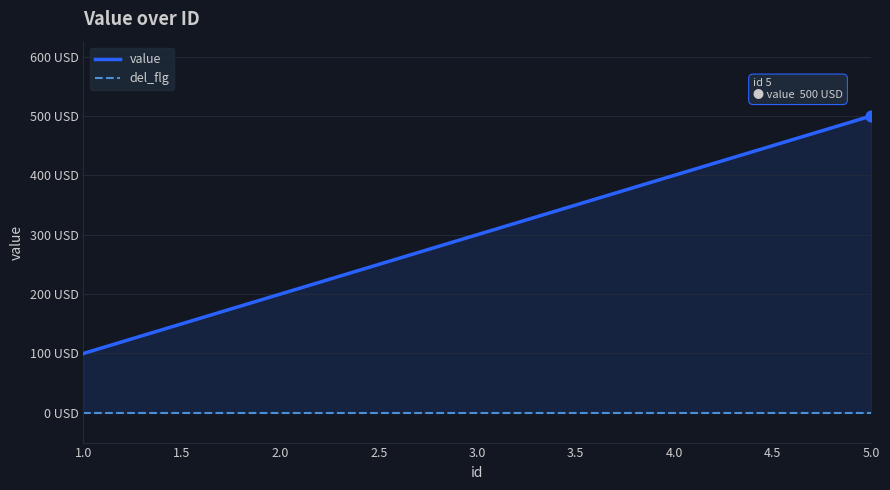

Which series has the largest total across all categories?

value